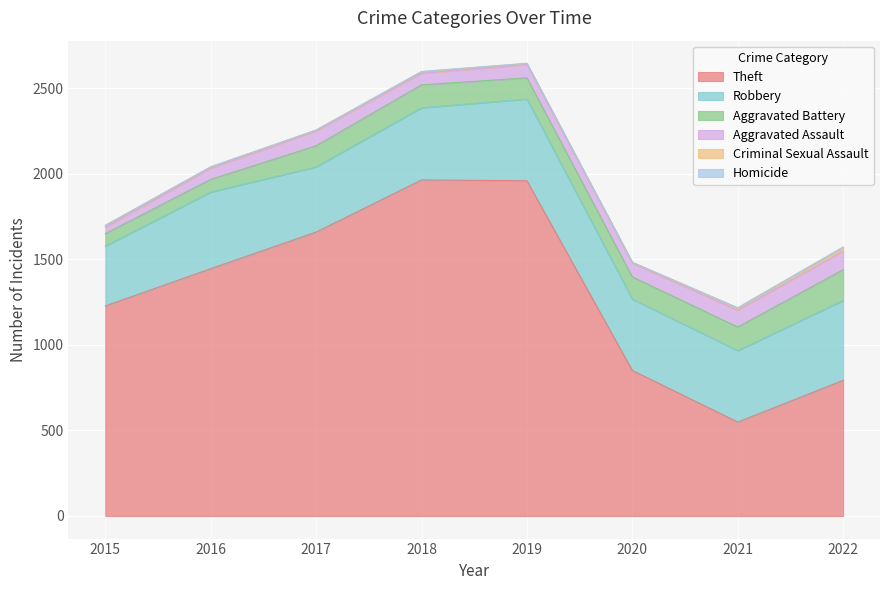

What is the average value of the Homicide series?

2